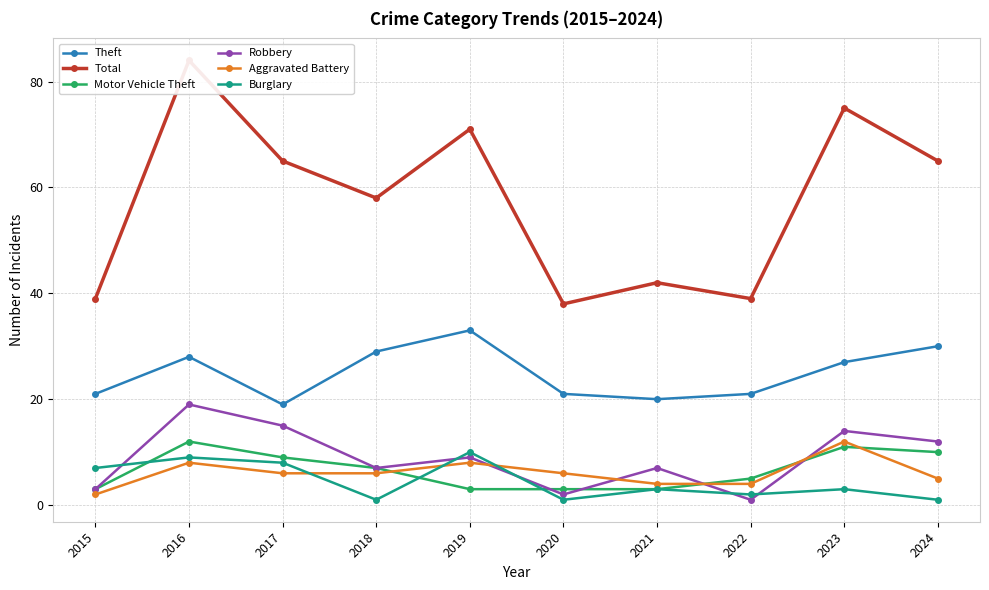

True or false: Robbery and Theft intersect in this chart.

False